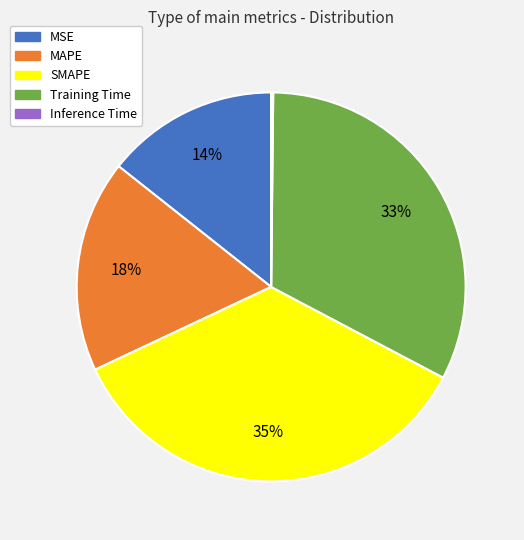

True or false: Training Time accounts for 45% of the total.

False